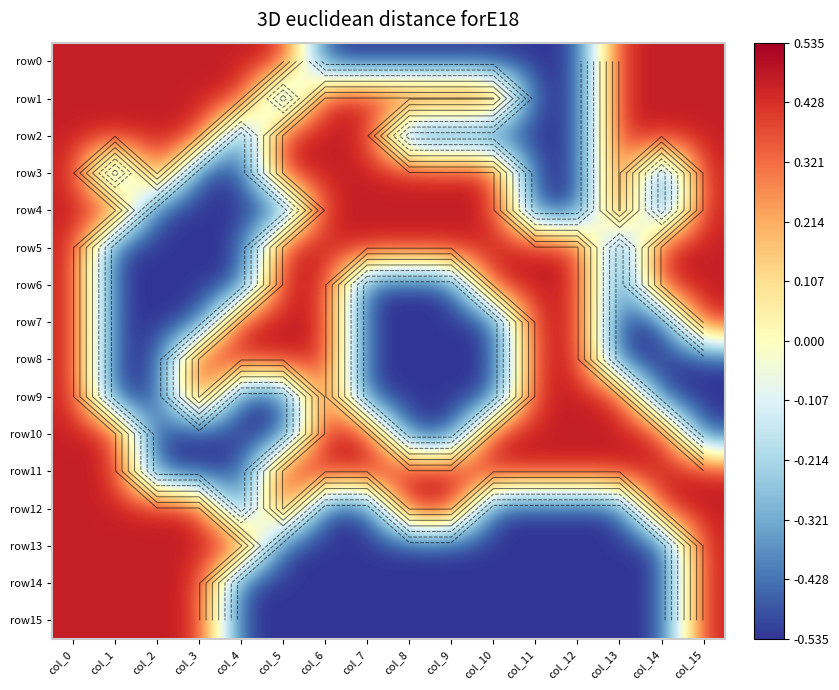

Which series has the largest range (max minus min)?

row0